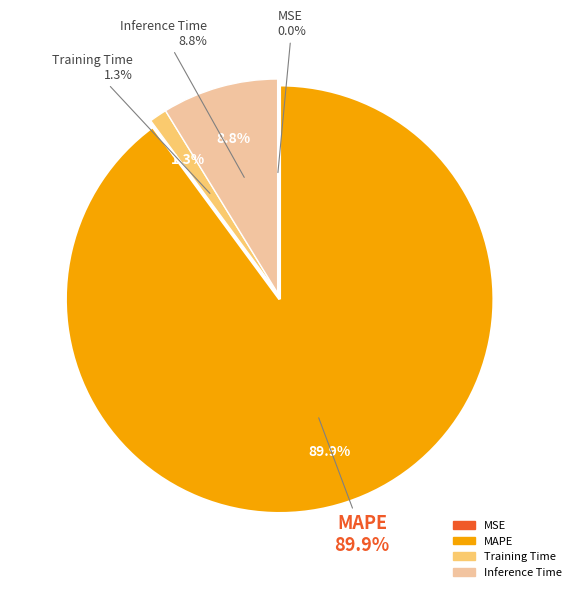

To the nearest percent, what is the difference between the largest and smallest slice percentages?

90%